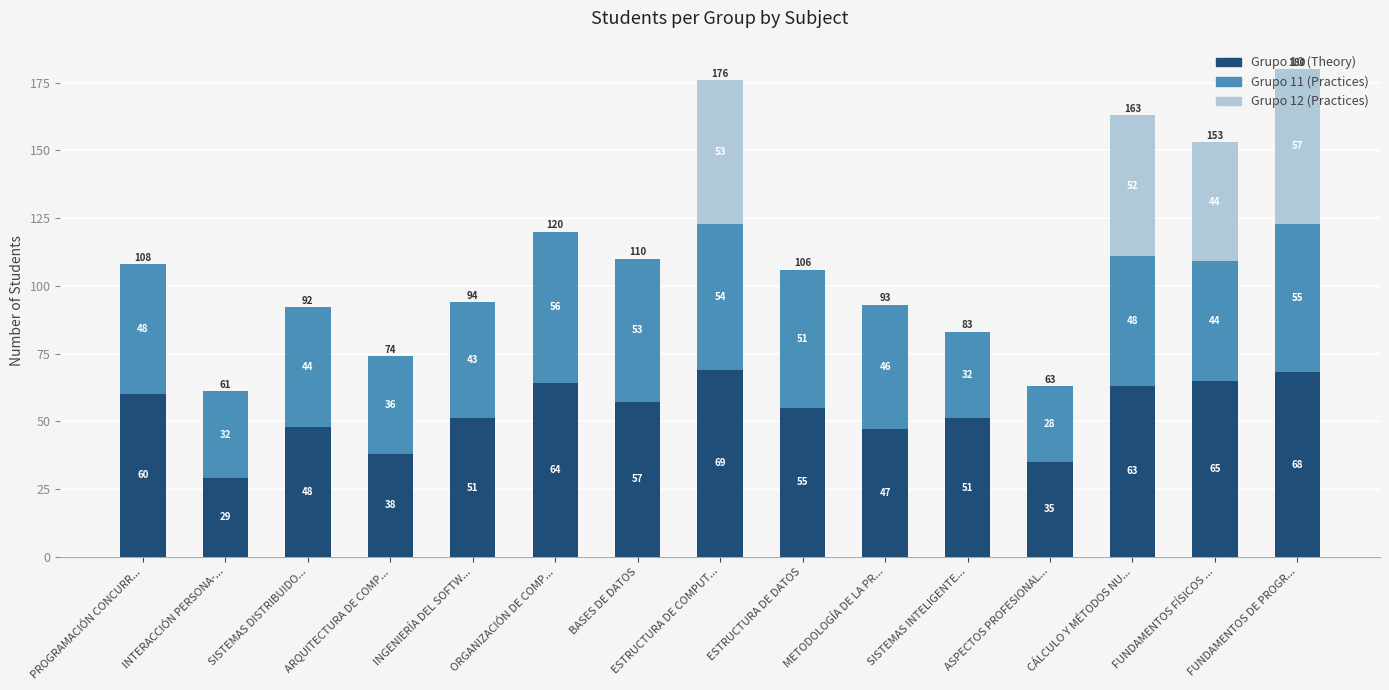

At which label does Grupo 10 (Theory) reach its peak?

ESTRUCTURA DE COMPUT...